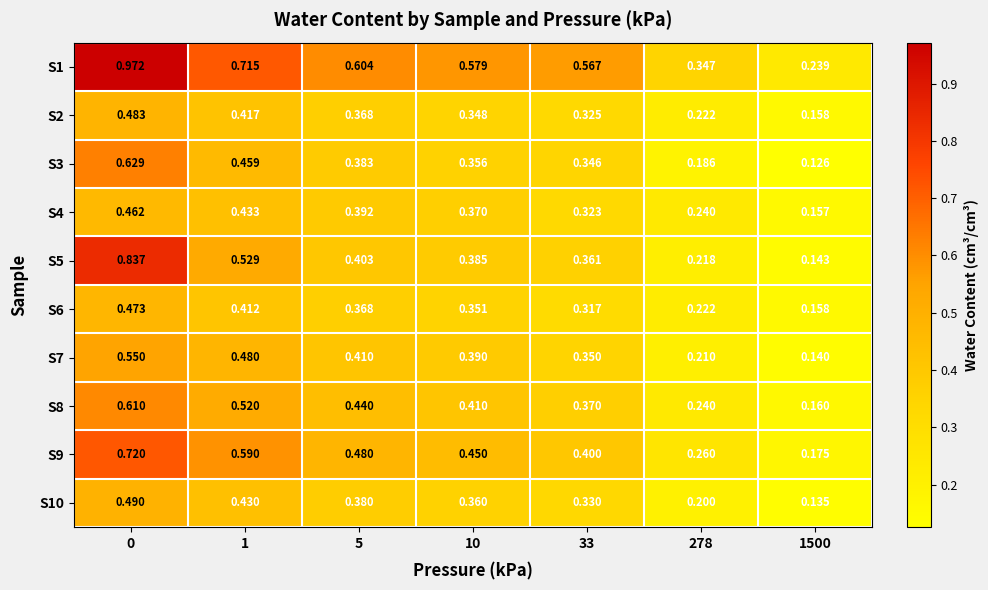

Is the value of S4 at 10 greater than the value of S1 at 33?

No